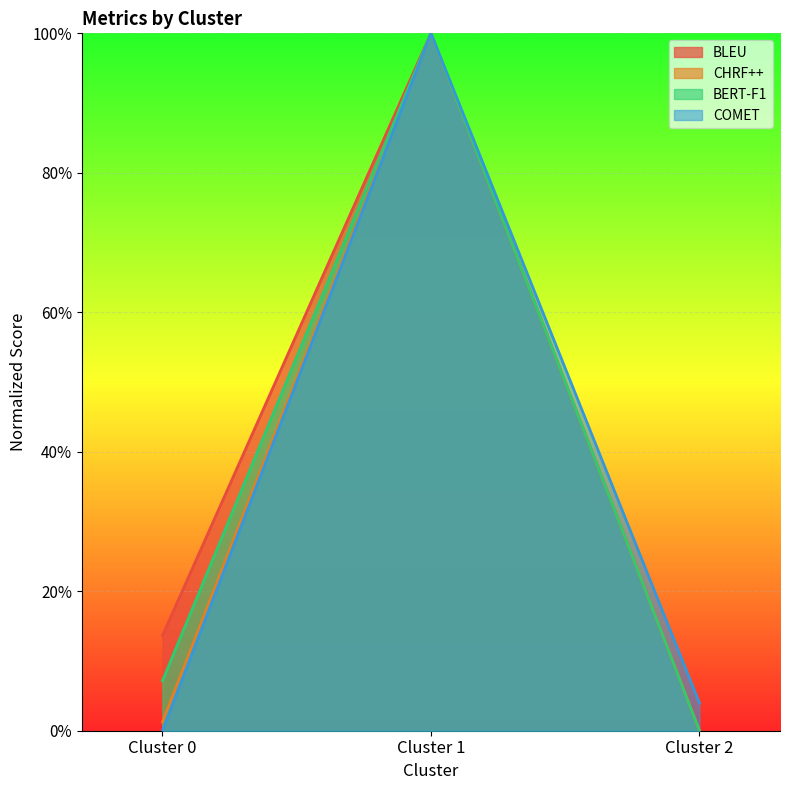

Between Cluster 1 and Cluster 0, which is larger?

Cluster 1